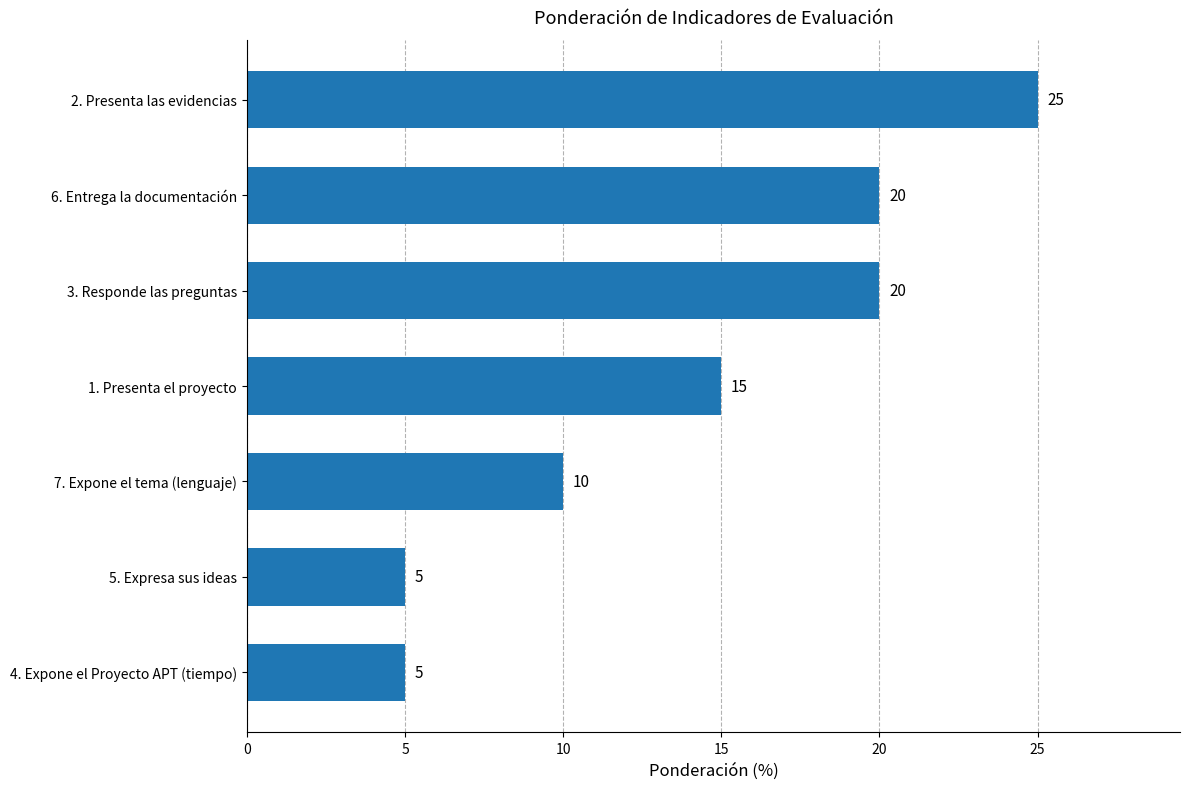

Reading bottom to top, what are all the values shown in this chart?

4. Expone el Proyecto APT (tiempo)=5	5. Expresa sus ideas=5	7. Expone el tema (lenguaje)=10	1. Presenta el proyecto=15	3. Responde las preguntas=20	6. Entrega la documentación=20	2. Presenta las evidencias=25